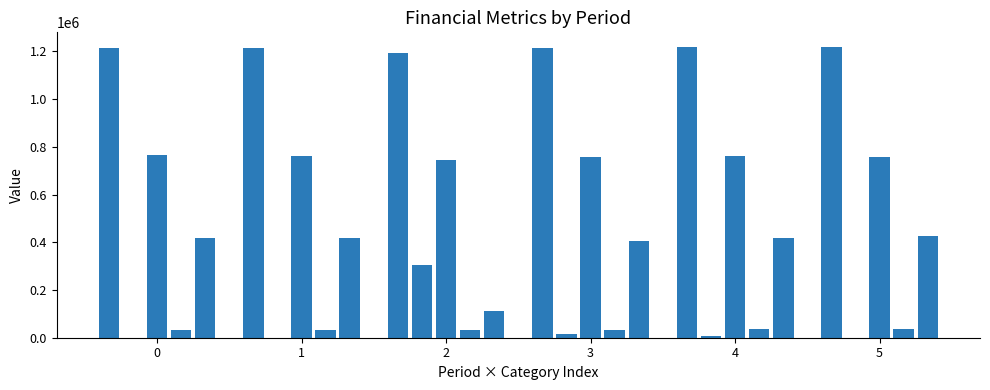

What is the greatest value displayed?

1218633.7